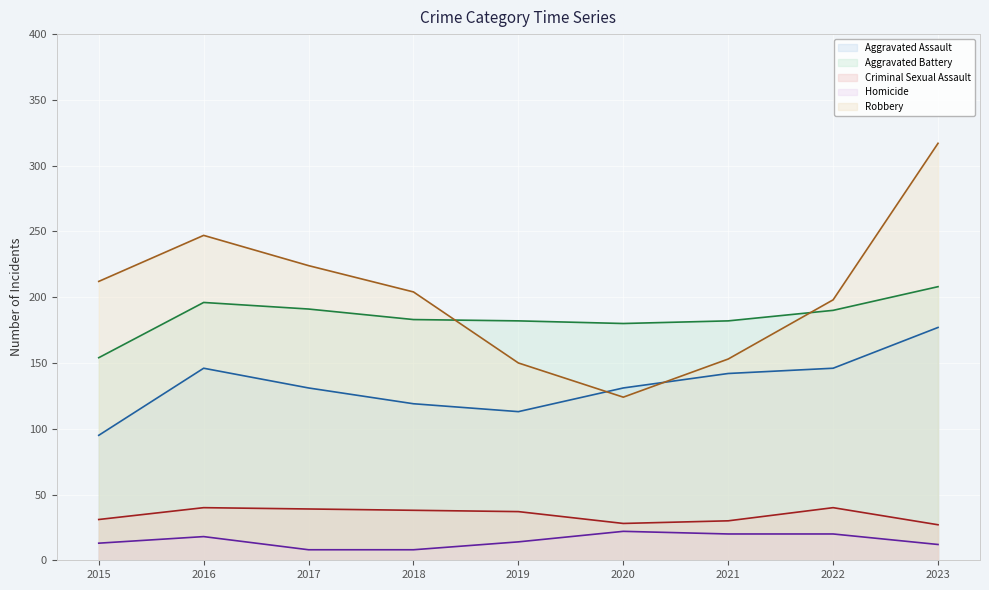

List the labels in order of Robbery value, largest first.

2023, 2016, 2017, 2015, 2018, 2022, 2021, 2019, 2020